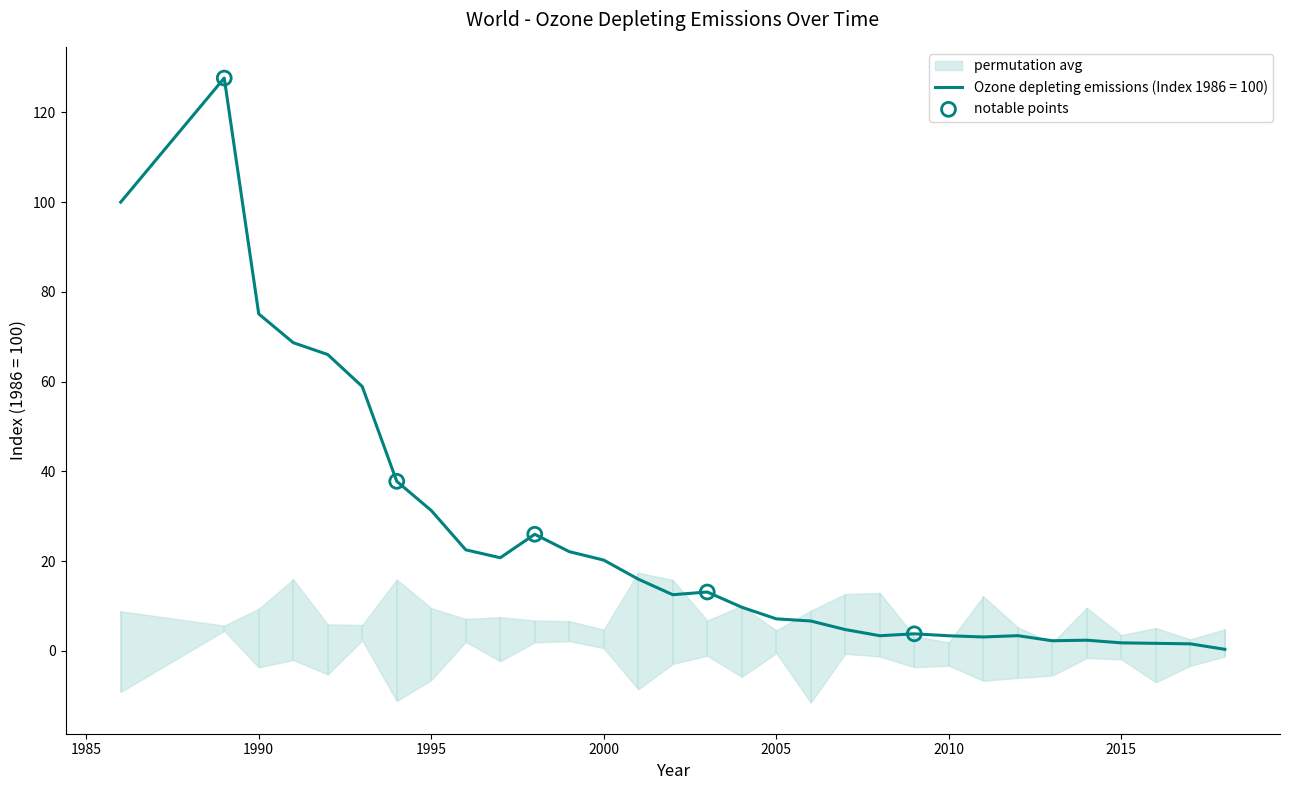

The value of Ozone depleting emissions (Index 1986 = 100) at 2010 is 3.4. True or false?

True